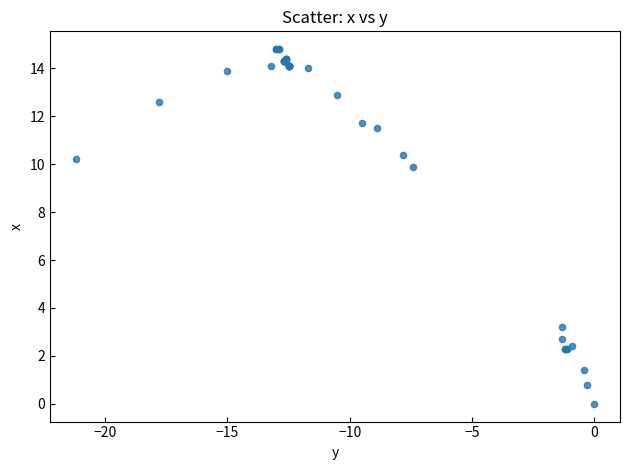

What Y value in the scatter plot is closest to 7?

9.9